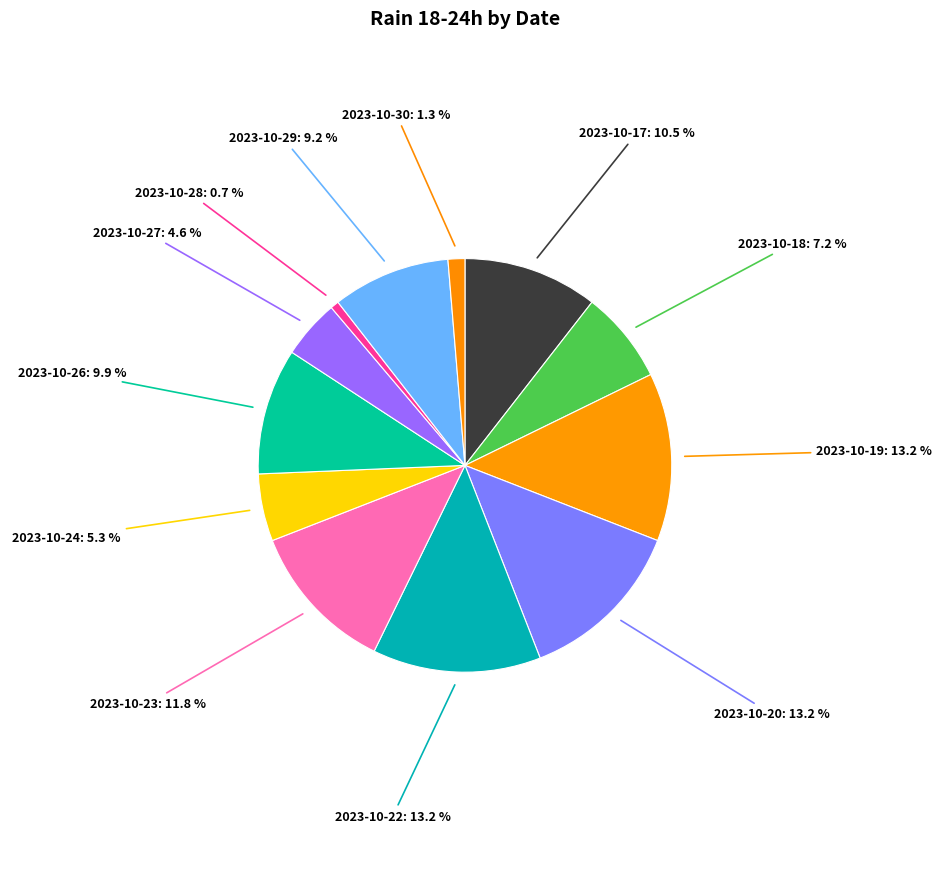

To the nearest percent, what portion does 2023-10-29 represent?

9%